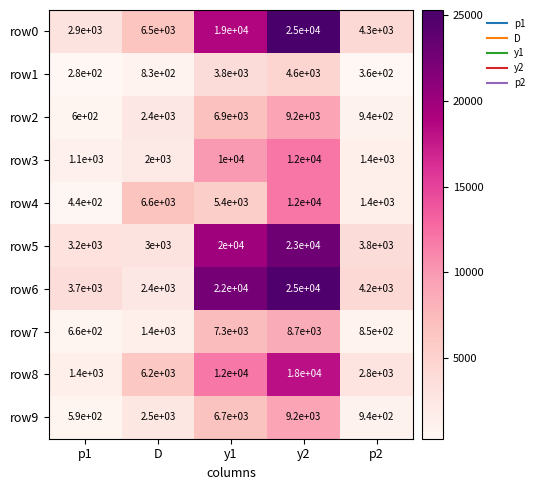

Which label corresponds to the largest value in the chart?

y2